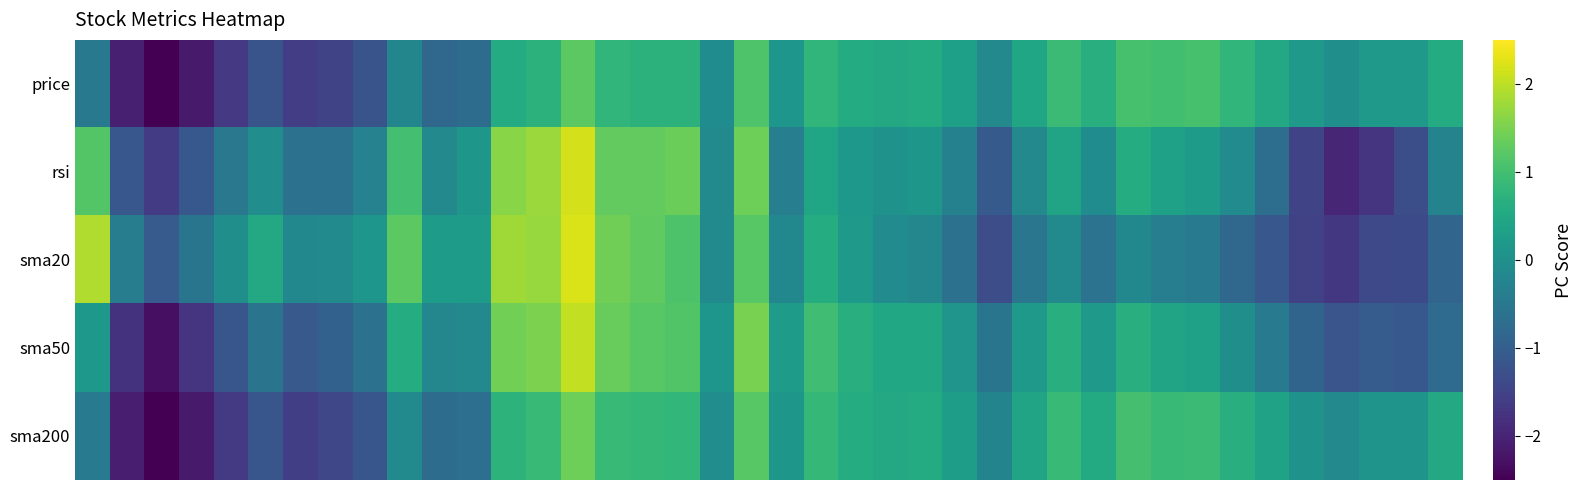

What is the smallest value displayed?

-2.6